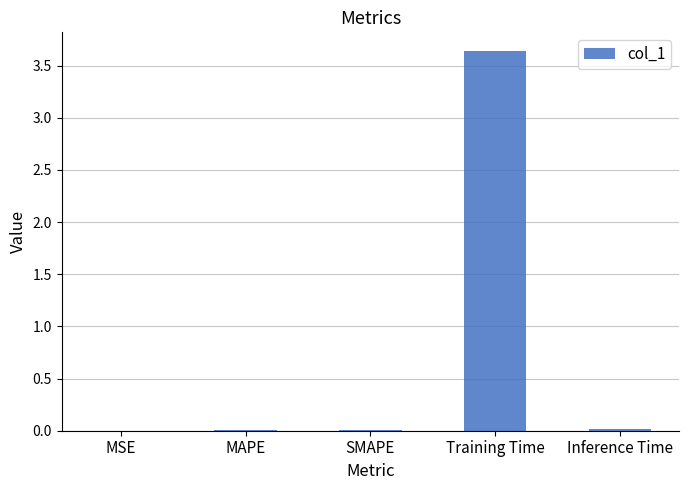

True or false: the data shows 0.0 at SMAPE.

True